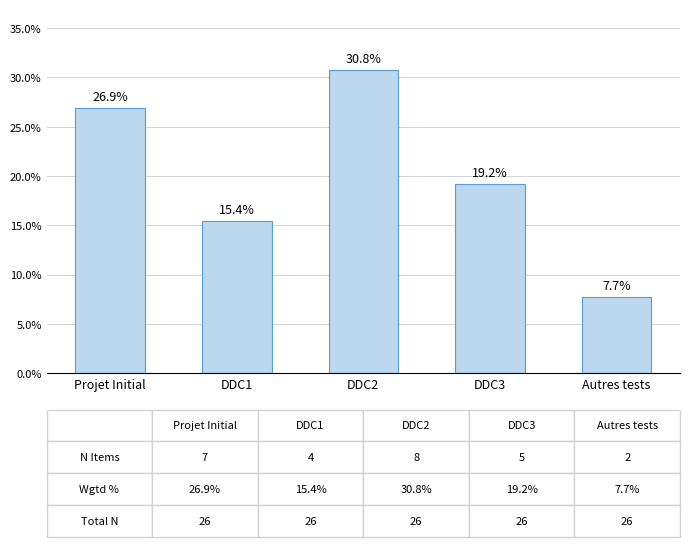

Reading left to right, transcribe all the data shown in this chart.

26.9	15.4	30.8	19.2	7.7